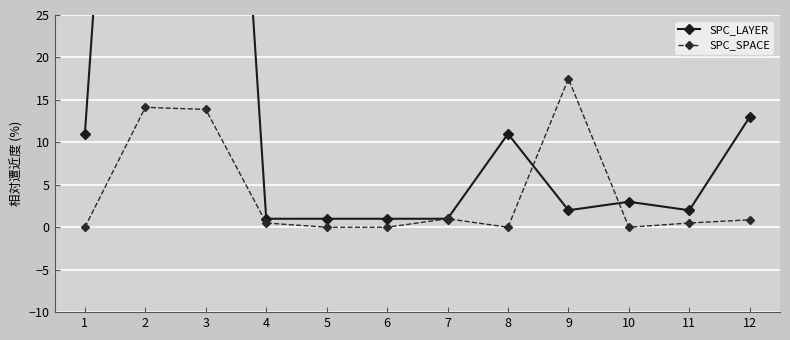

In SPC_LAYER, how many points are lower than both neighbors (excluding endpoints)?

2